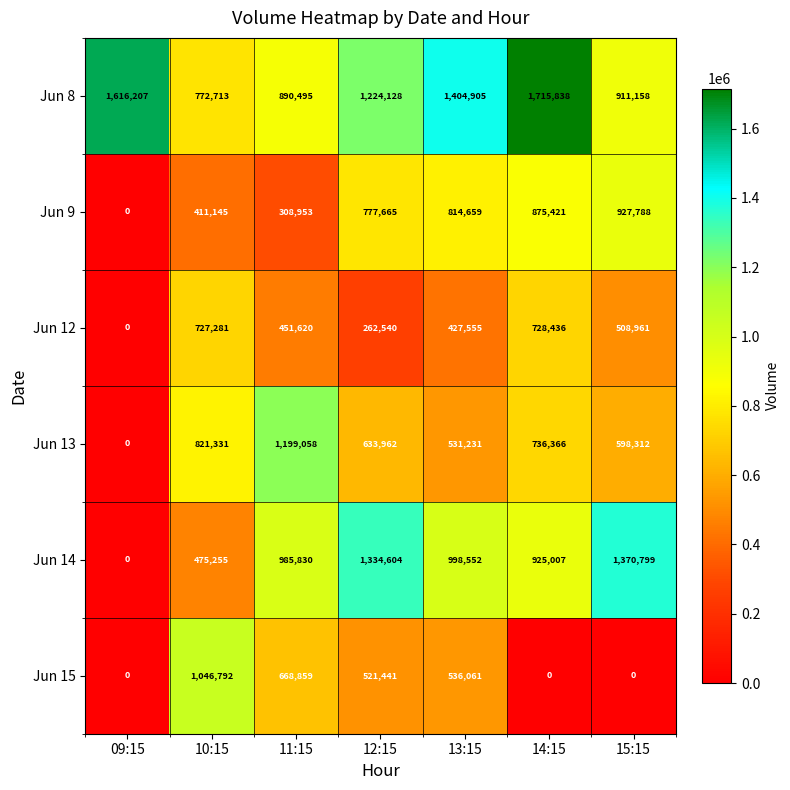

Which series changed the most between 13:15 and 15:15?

Jun 15